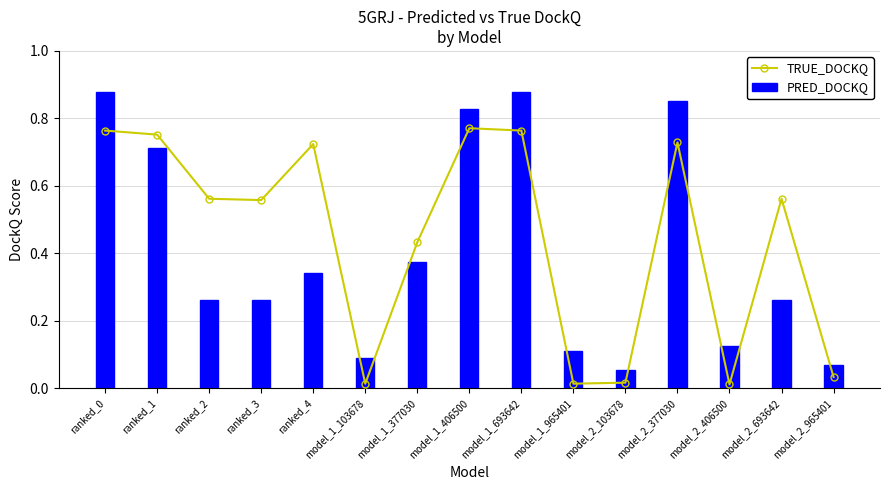

True or false: TRUE_DOCKQ has a value of 0.0 at model_2_965401.

False